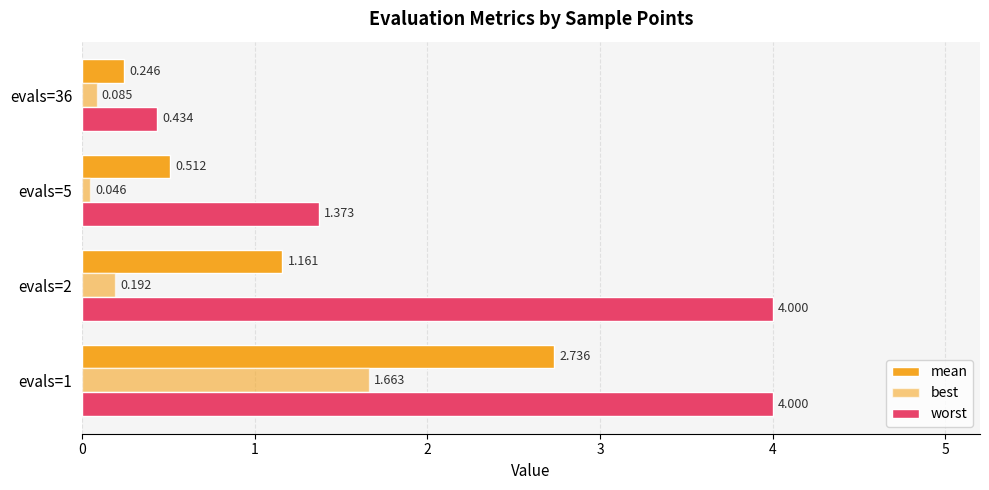

How many values in the mean series exceed 1?

2